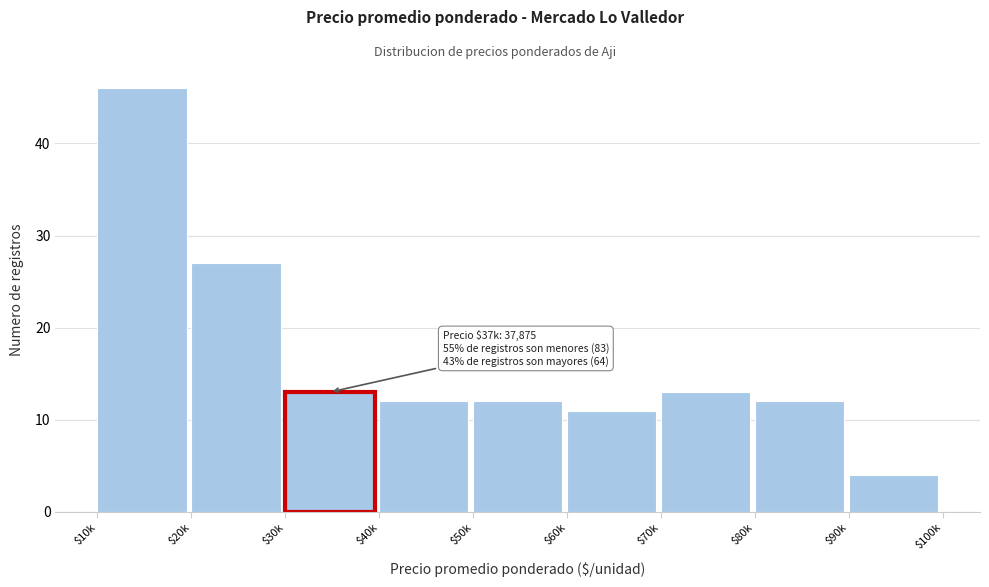

Reading right to left, list all the values displayed in this chart.

4	12	13	11	12	12	13	27	46